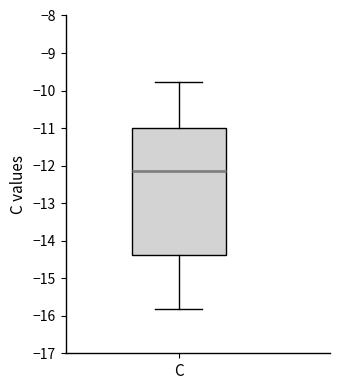

Where is the lower edge of the box for C on the y-axis? The values are not printed on the chart, so give them approximately, as read against the axis.

-14.4